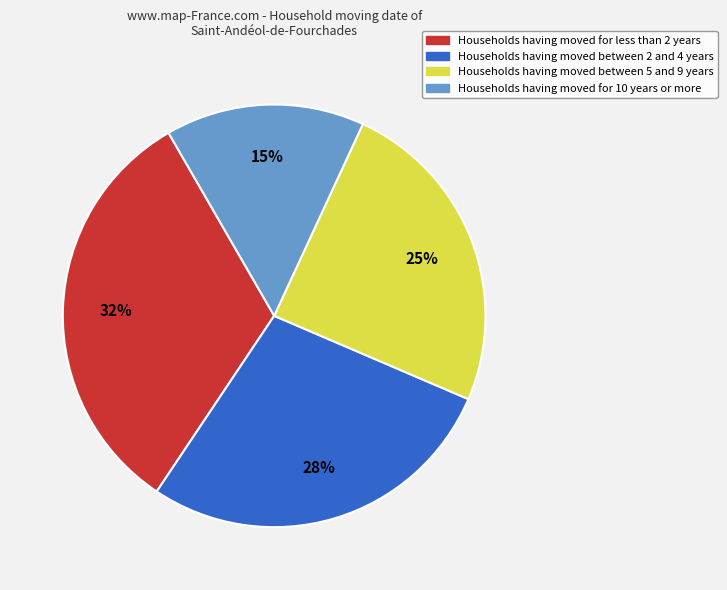

Is there a majority slice in this chart?

No